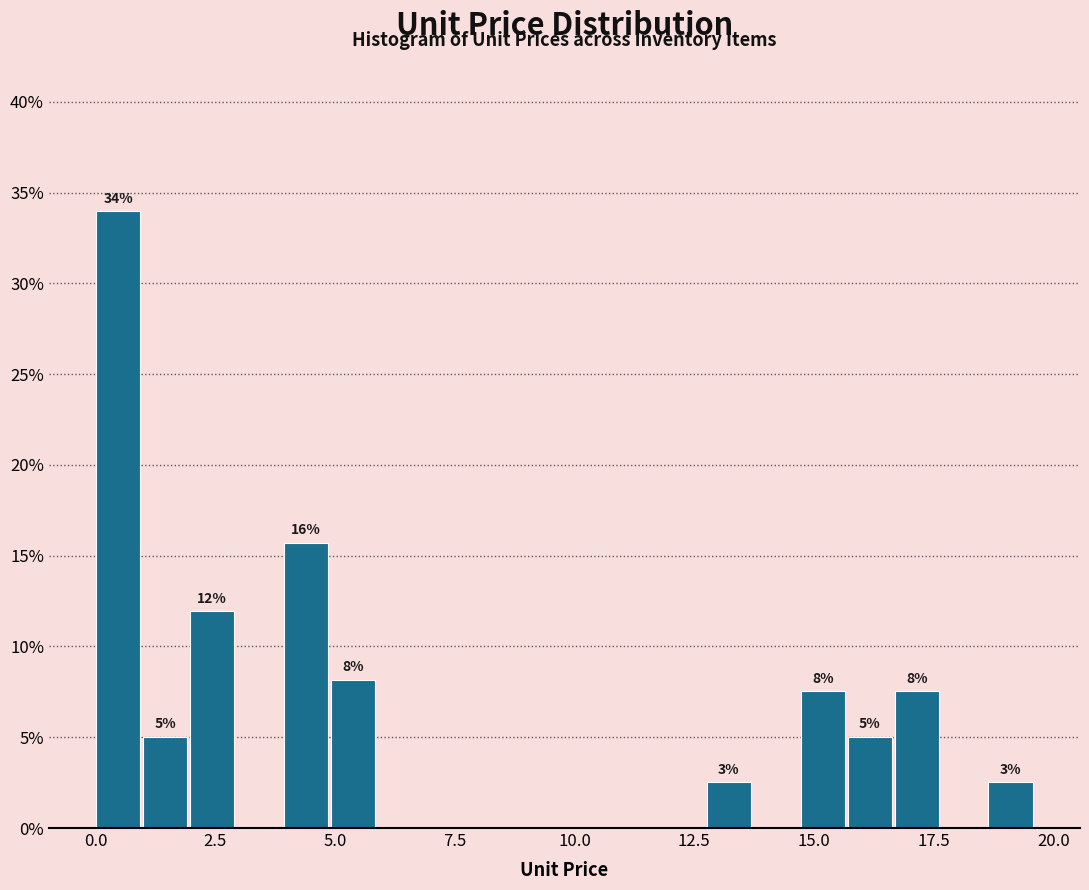

Read against the x-axis, roughly where is the centre of the tallest bar?

0.5